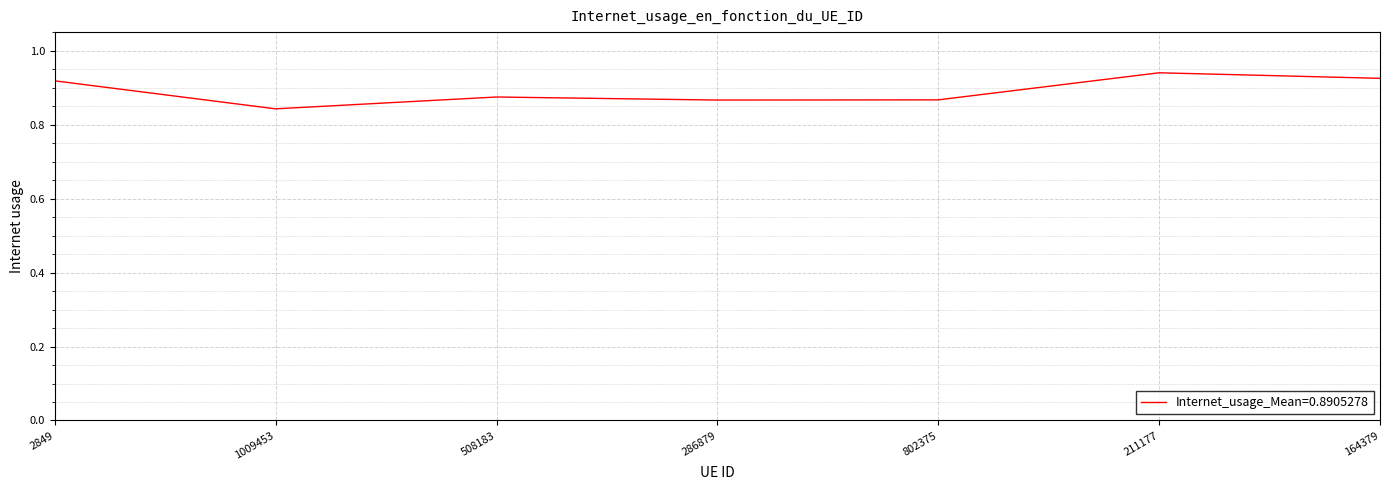

True or false: the data shows 0.3 at 164379.

False